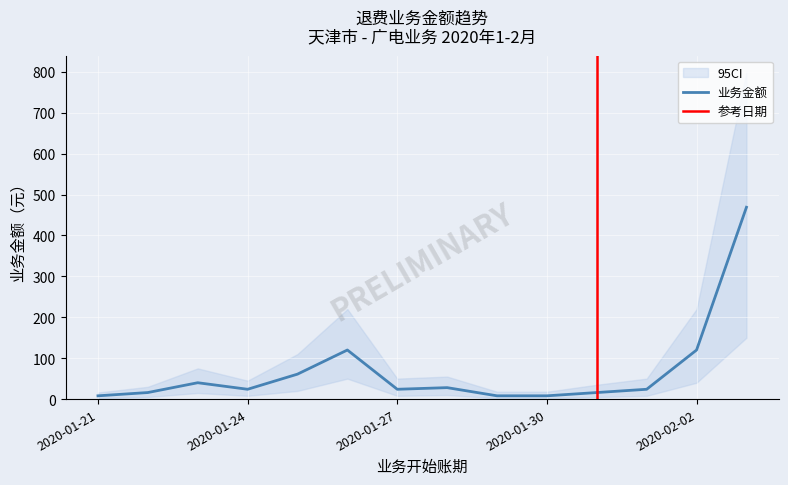

What is the smallest value displayed?

8